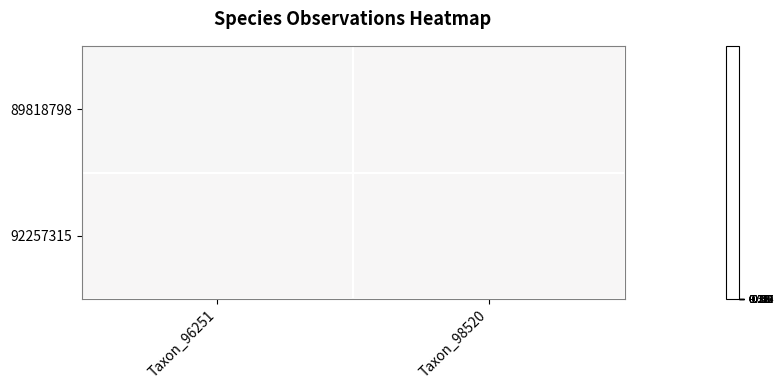

Count the number of categories in the chart.

2